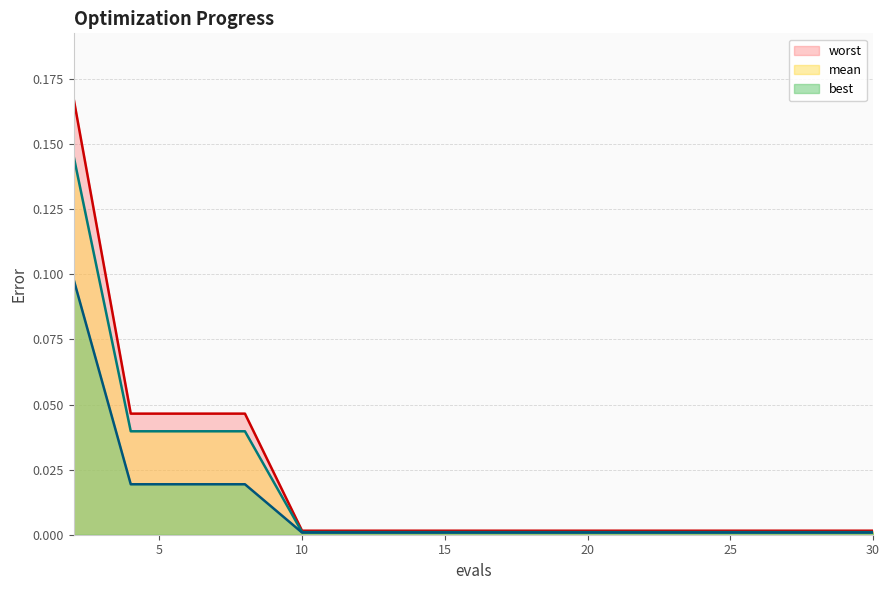

True or false: worst has more than 2 interior local peaks.

False